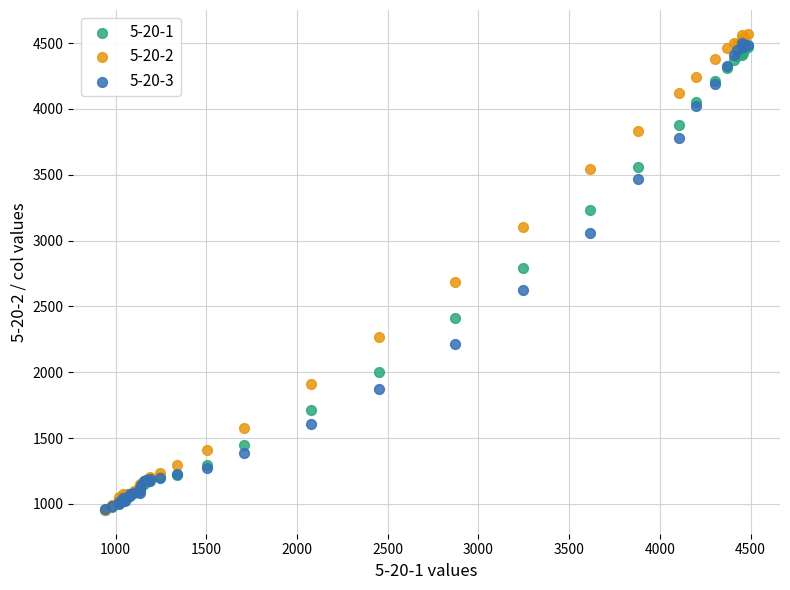

What are all the series names shown in the legend?

5-20-1, 5-20-2, 5-20-3